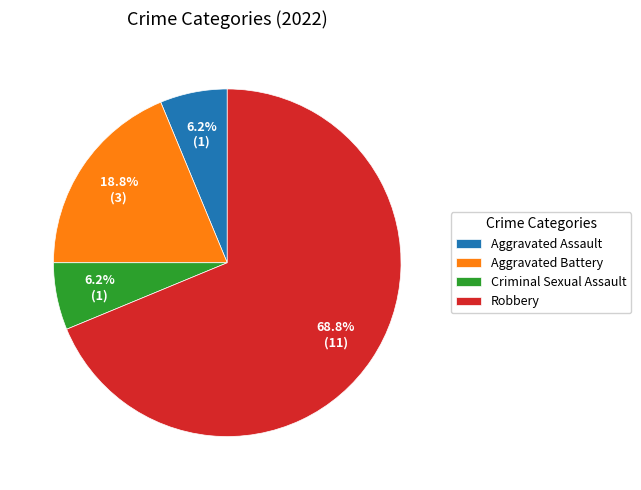

The Aggravated Battery slice represents 19% of the pie. True or false?

True